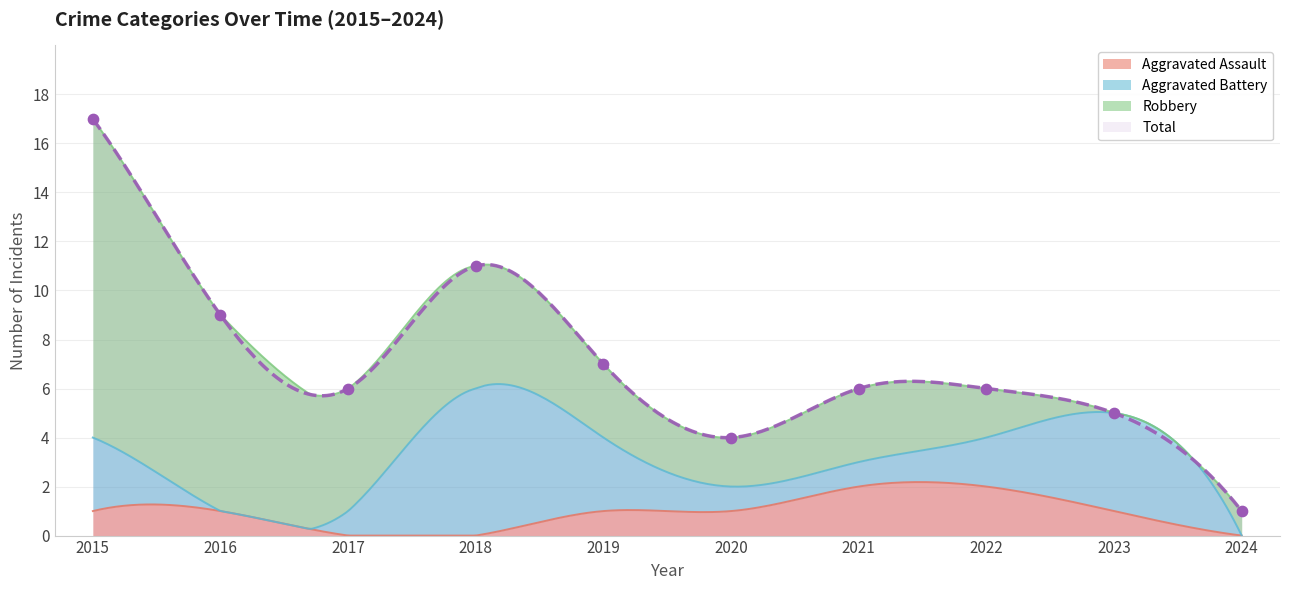

What are all the series names shown in the legend?

Aggravated Assault, Aggravated Battery, Robbery, Total